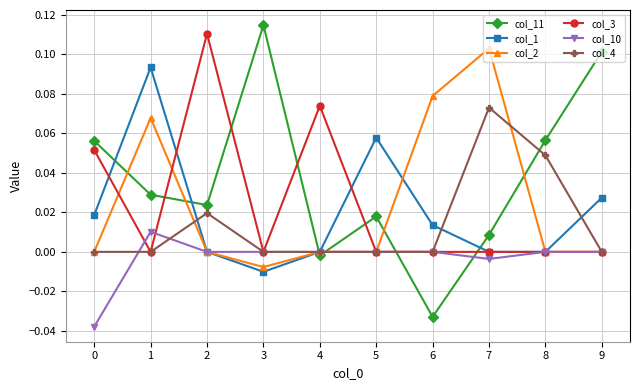

How many interior local valleys does the col_11 series have?

3